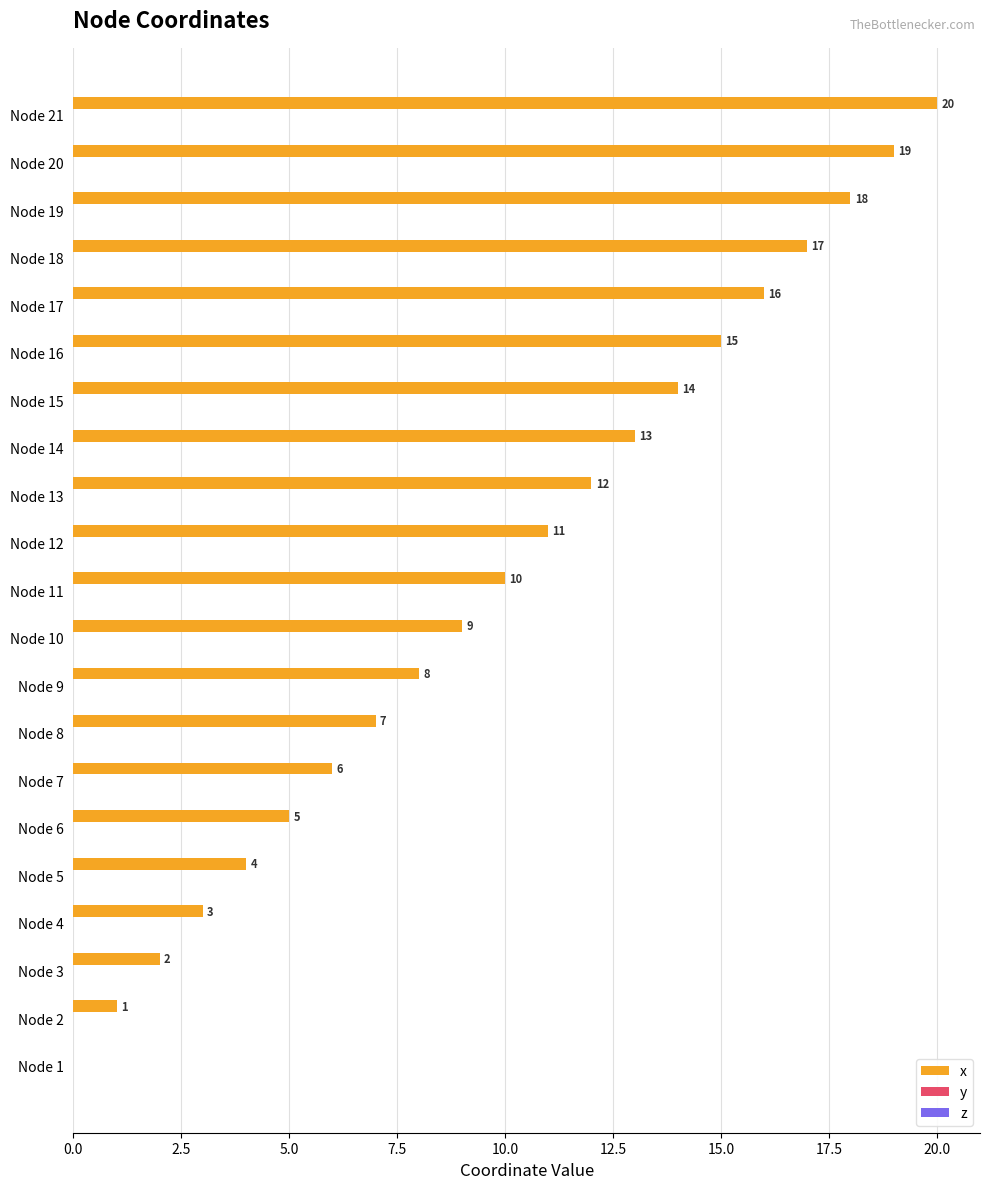

How many positive values are there?

20